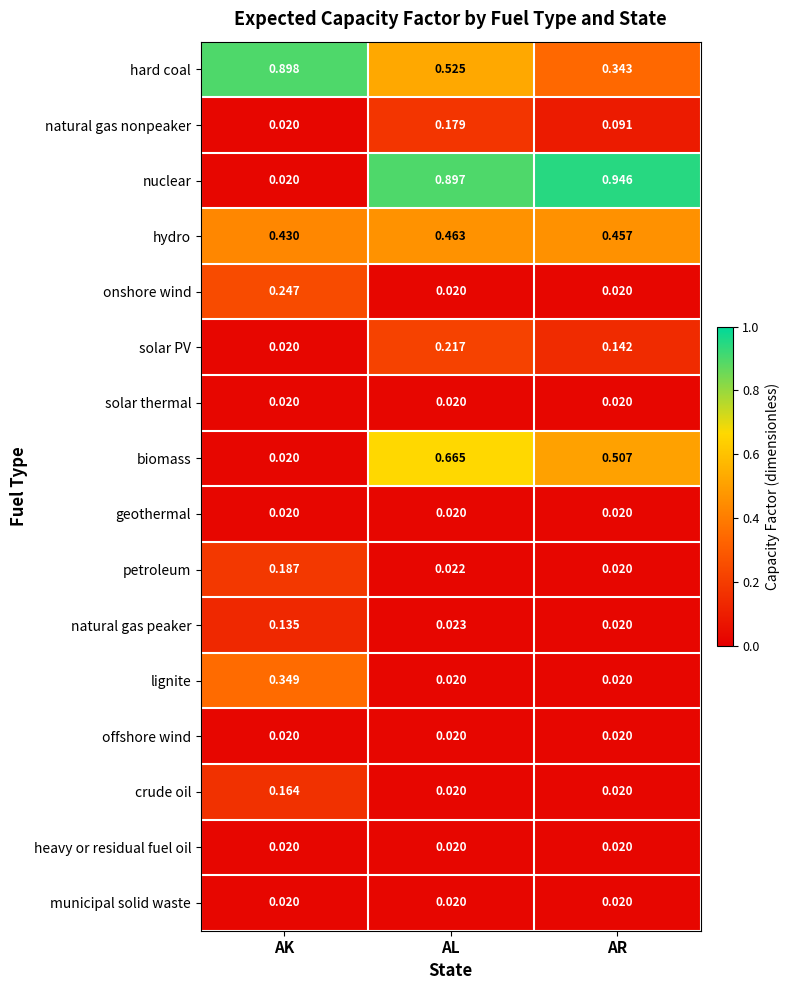

Which series changed the most between AK and AL?

nuclear